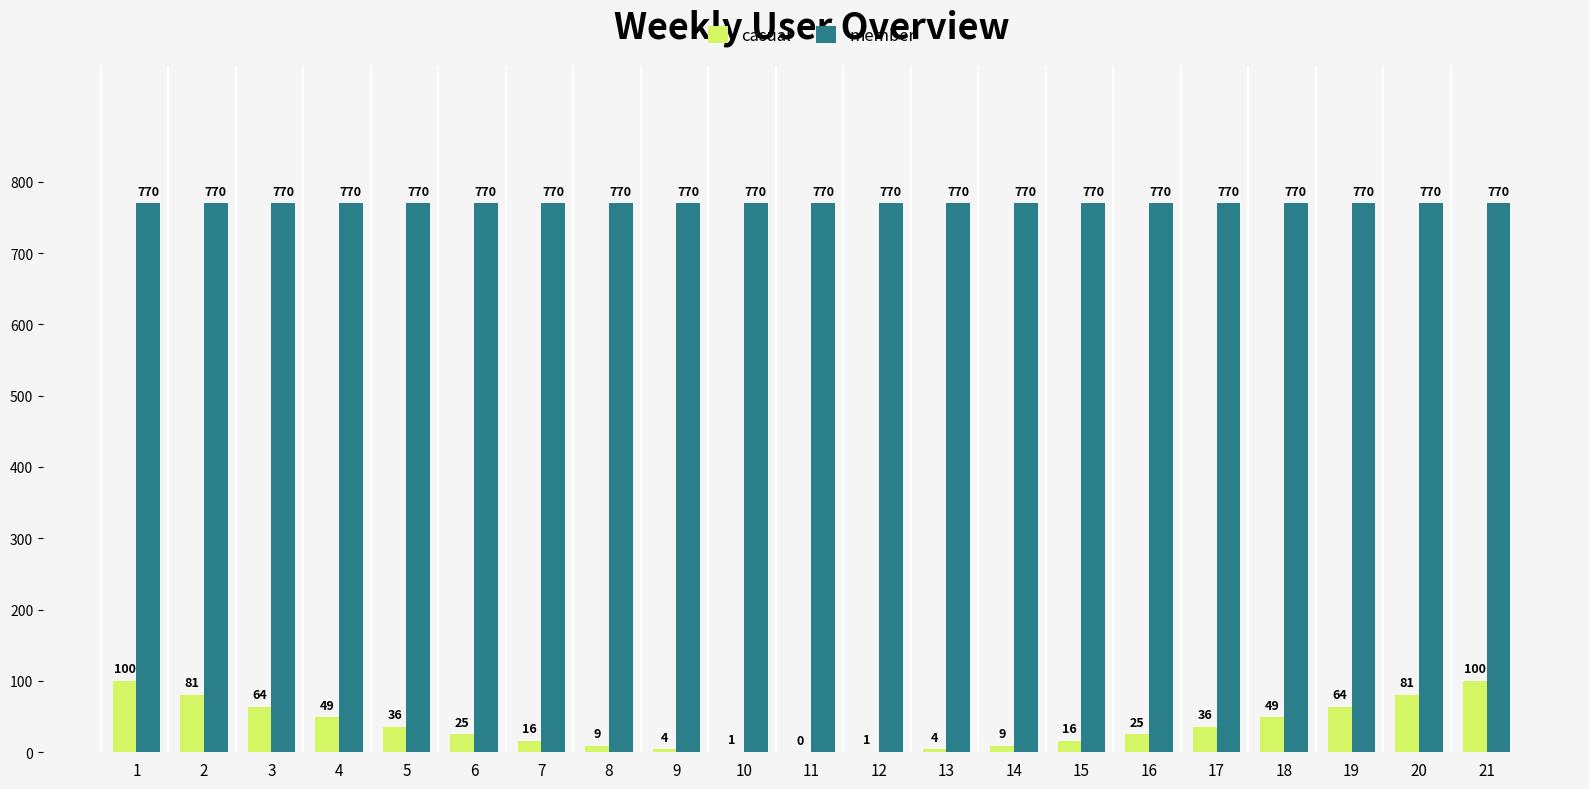

Reading left to right, list all the values displayed in this chart.

casual: 1=100	2=81	3=64	4=49	5=36	6=25	7=16	8=9	9=4	10=1	11=0	12=1	13=4	14=9	15=16	16=25	17=36	18=49	19=64	20=81	21=100
member: 1=770	2=770	3=770	4=770	5=770	6=770	7=770	8=770	9=770	10=770	11=770	12=770	13=770	14=770	15=770	16=770	17=770	18=770	19=770	20=770	21=770